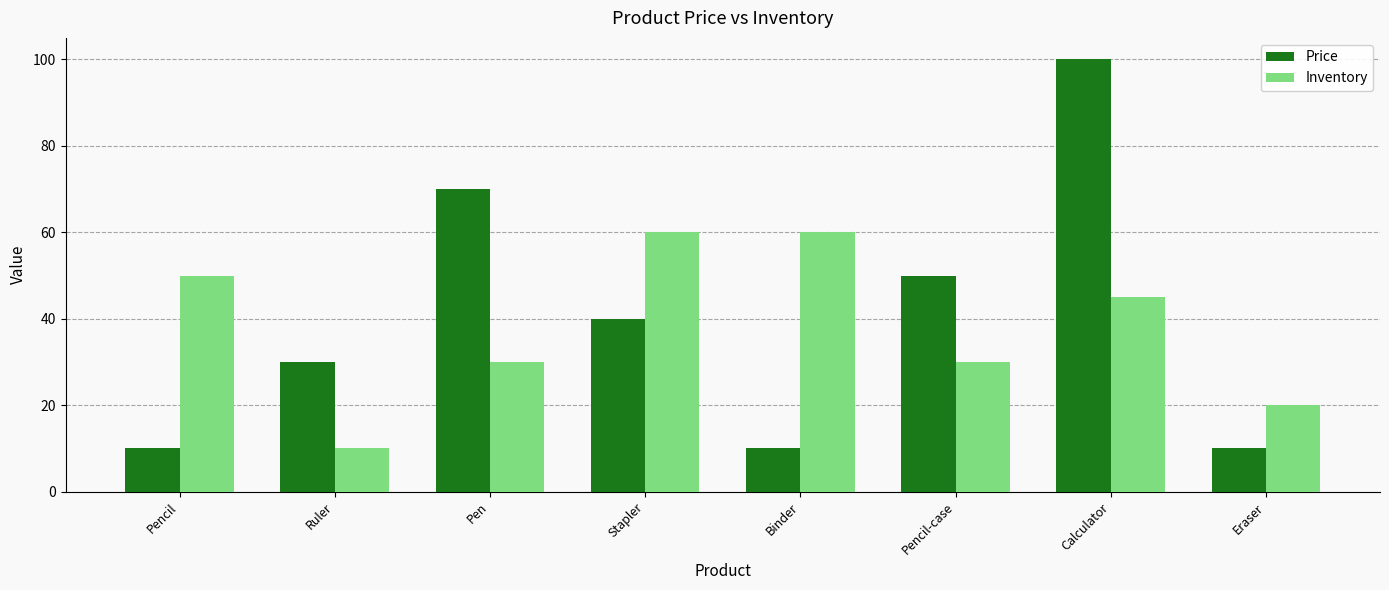

Reading left to right, transcribe all the data shown in this chart.

Price: 10	30	70	40	10	50	100	10
Inventory: 50	10	30	60	60	30	45	20